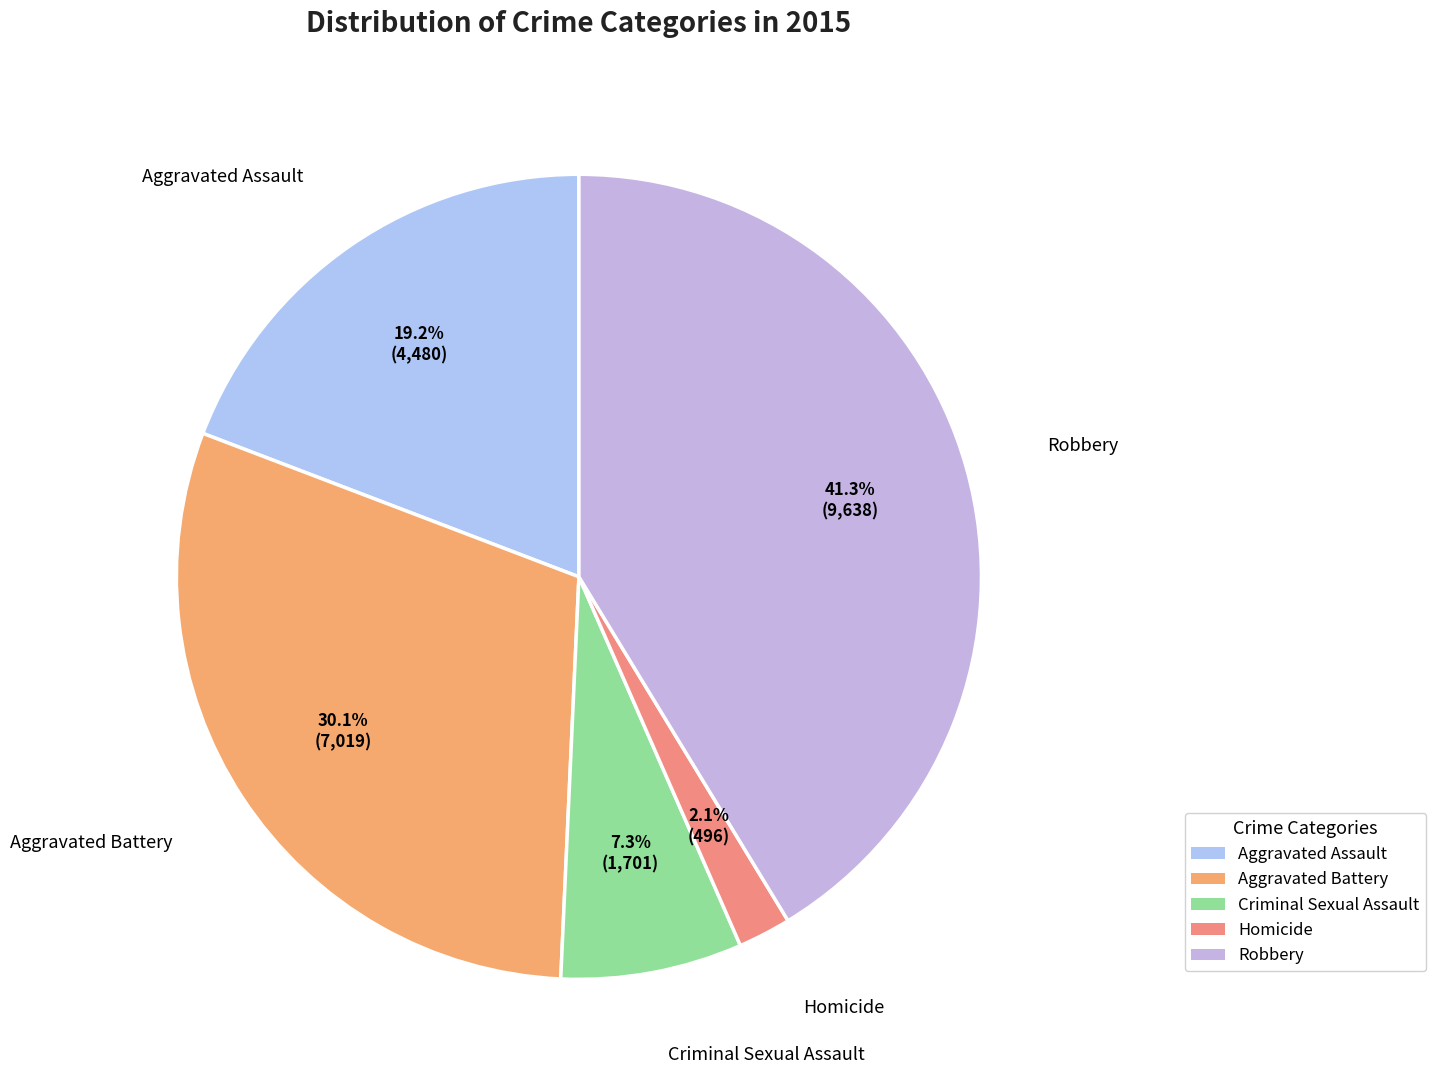

Is it true that Aggravated Battery is 30% of the pie?

True